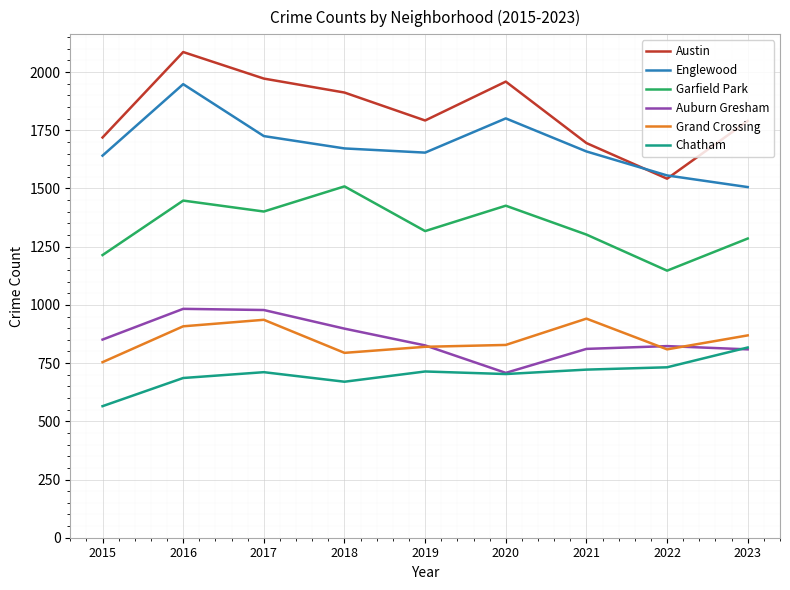

What are all the series names shown in the legend?

Austin, Englewood, Garfield Park, Auburn Gresham, Grand Crossing, Chatham